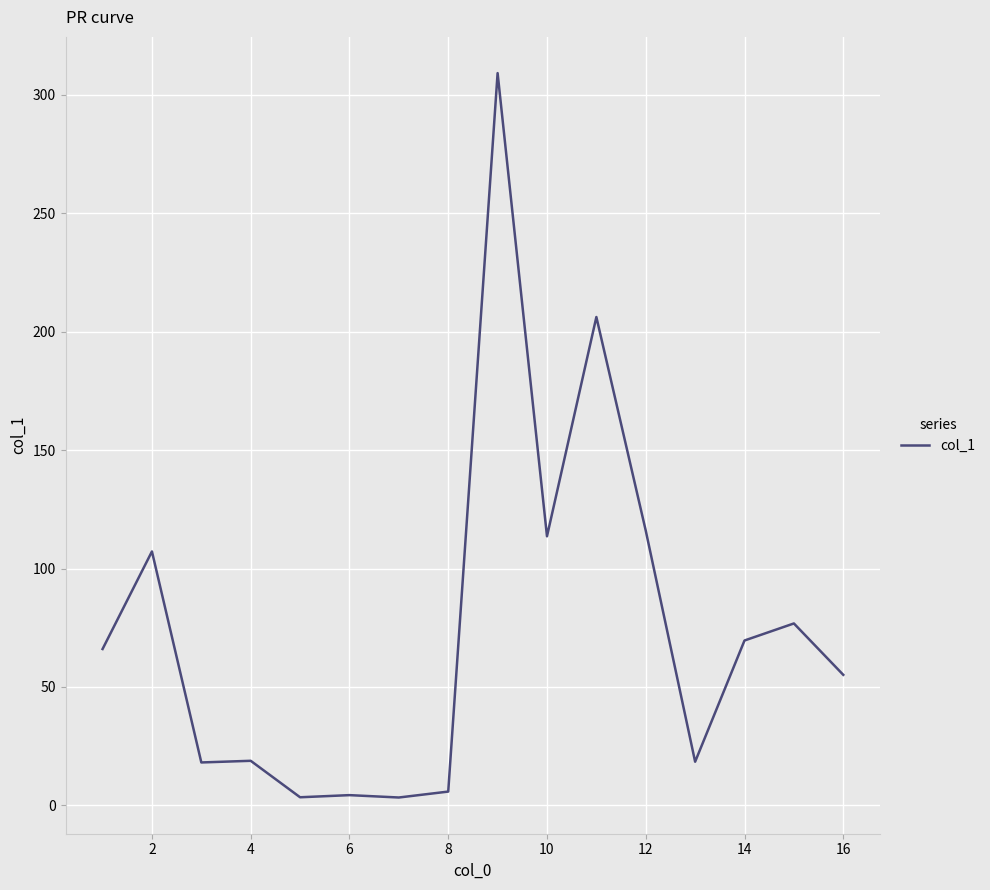

What is the difference between the maximum and minimum values?

305.9